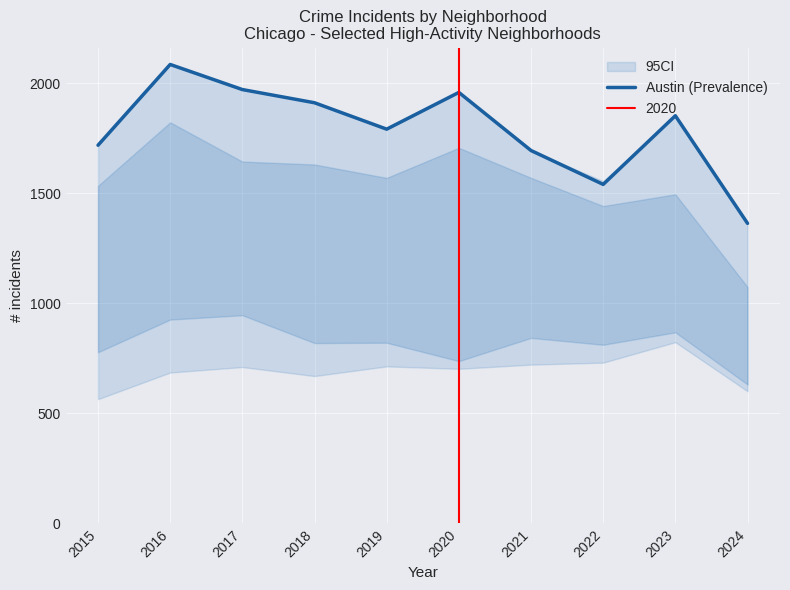

What is the difference between the maximum and minimum values?

722